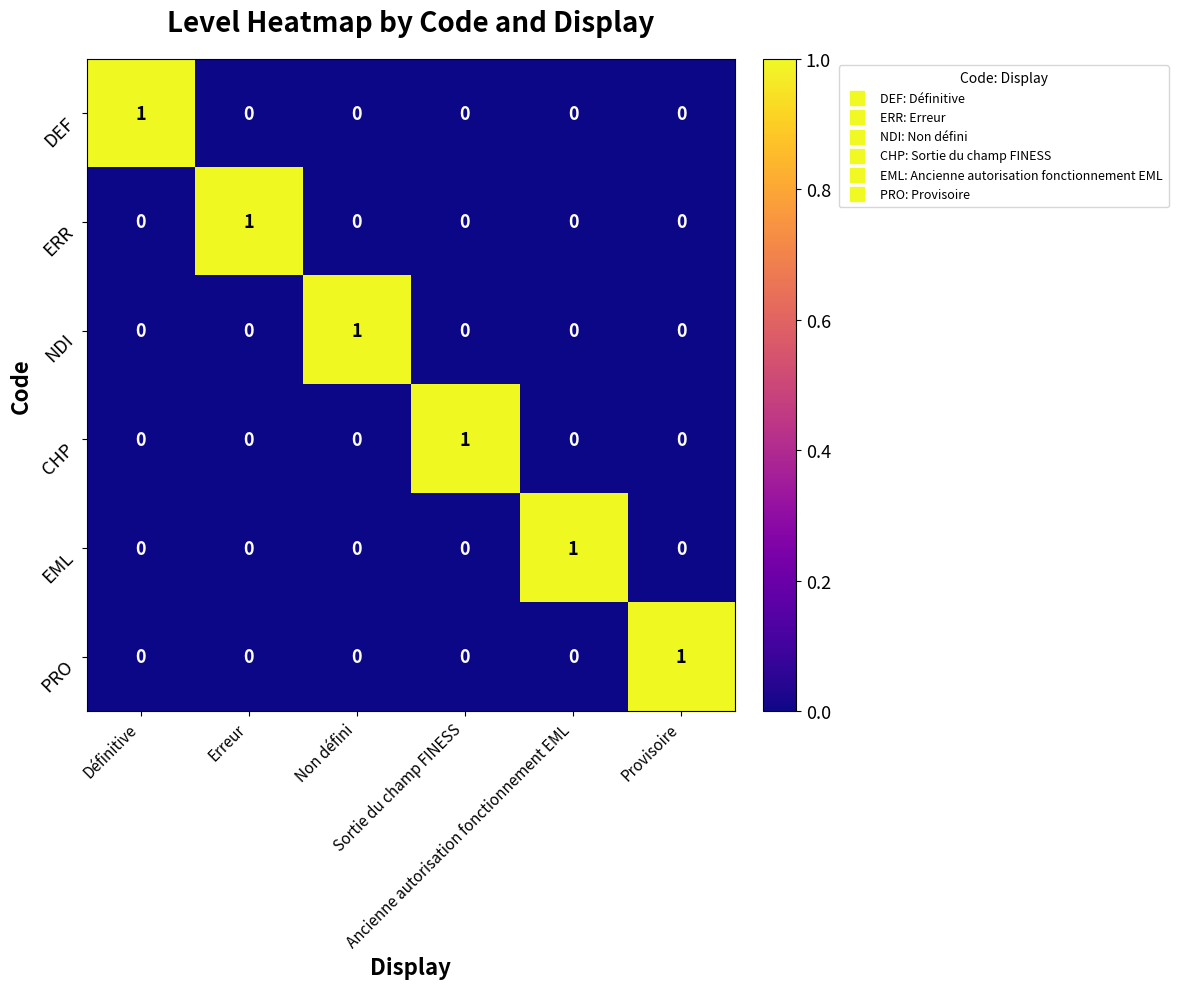

How many CHP values are between 0 and 1?

6